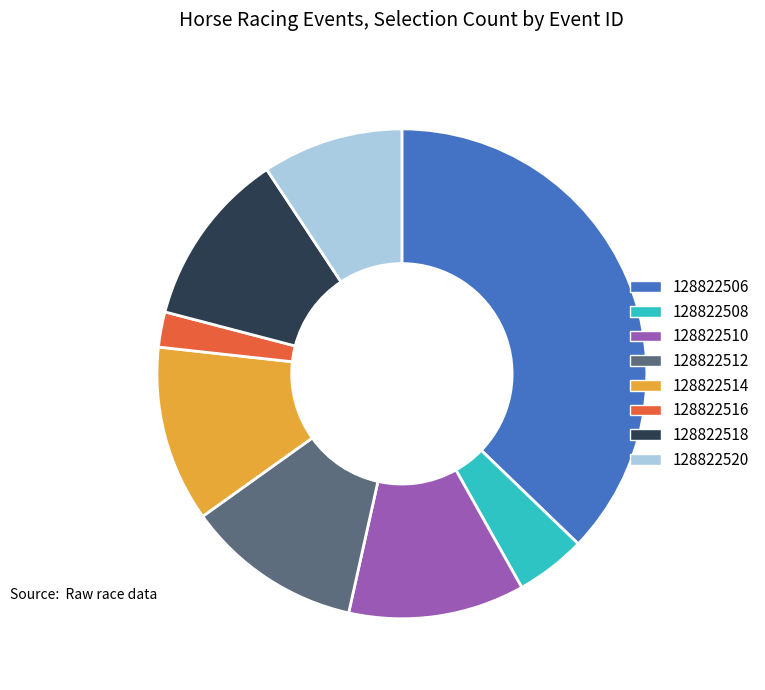

Approximately how many times larger is the value at 128822512 compared to 128822508?

2.5